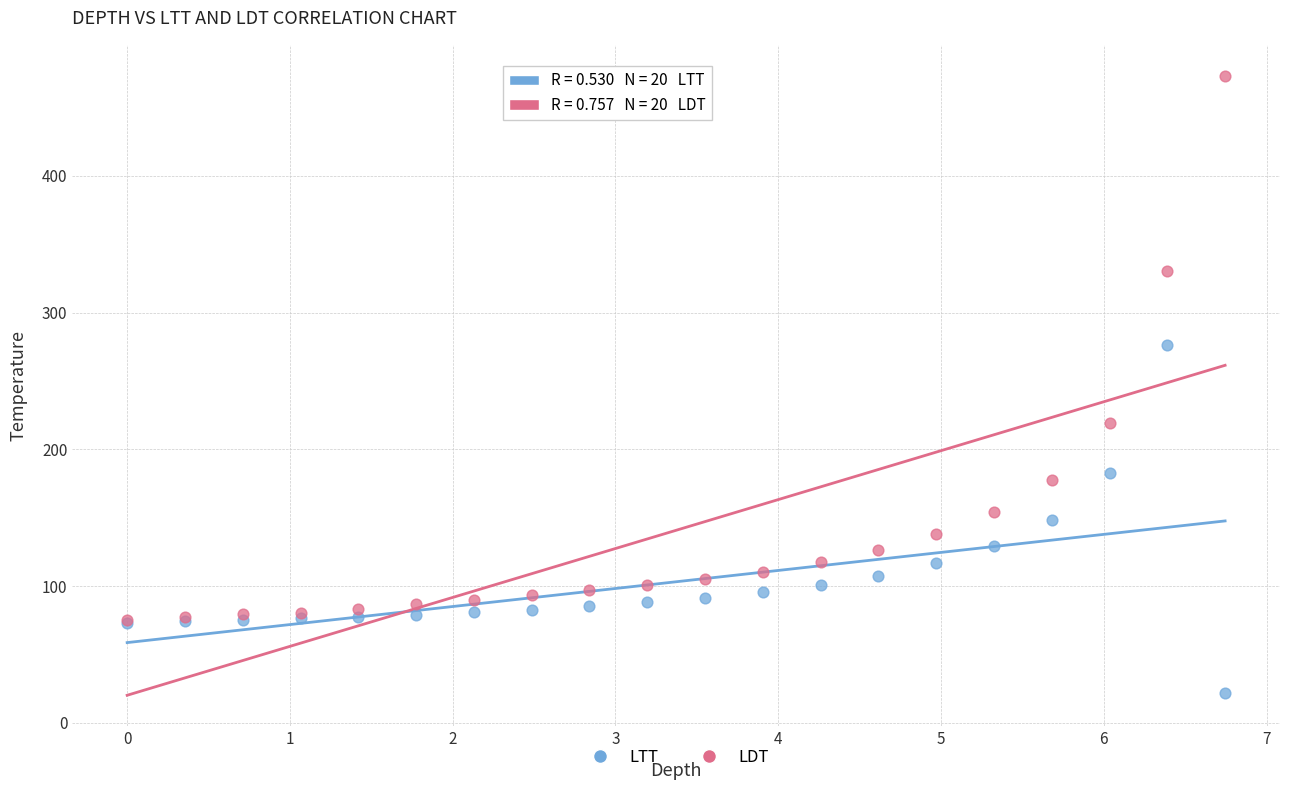

Which series contains the highest Y value?

LDT